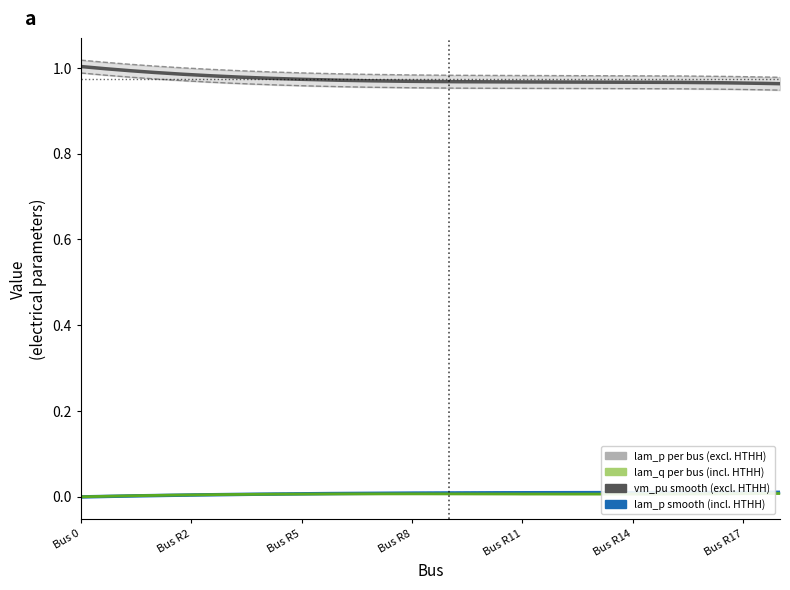

Rank the categories by lam_p value from lowest to highest.

Bus 0, Bus R0, Bus R1, Bus R2, Bus R3, Bus R11, Bus R4, Bus R5, Bus R6, Bus R12, Bus R7, Bus R16, Bus R8, Bus R9, Bus R10, Bus R17, Bus R13, Bus R18, Bus R14, Bus R15